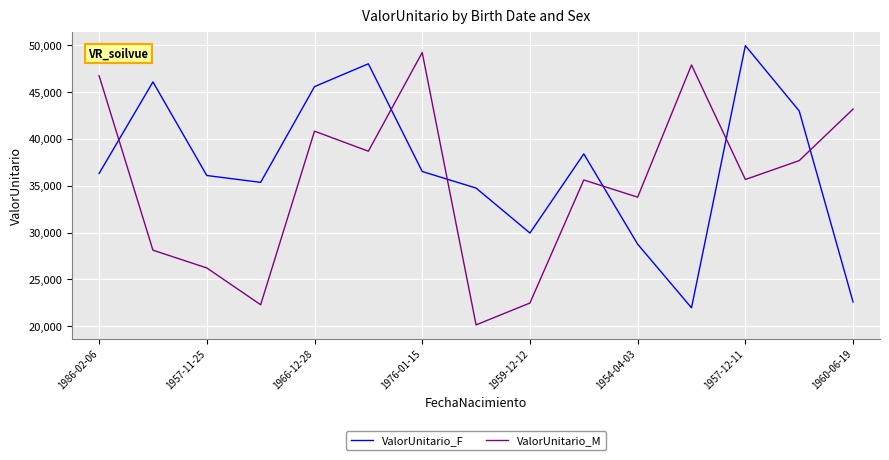

What is the sum of all ValorUnitario_M values?

528623.8